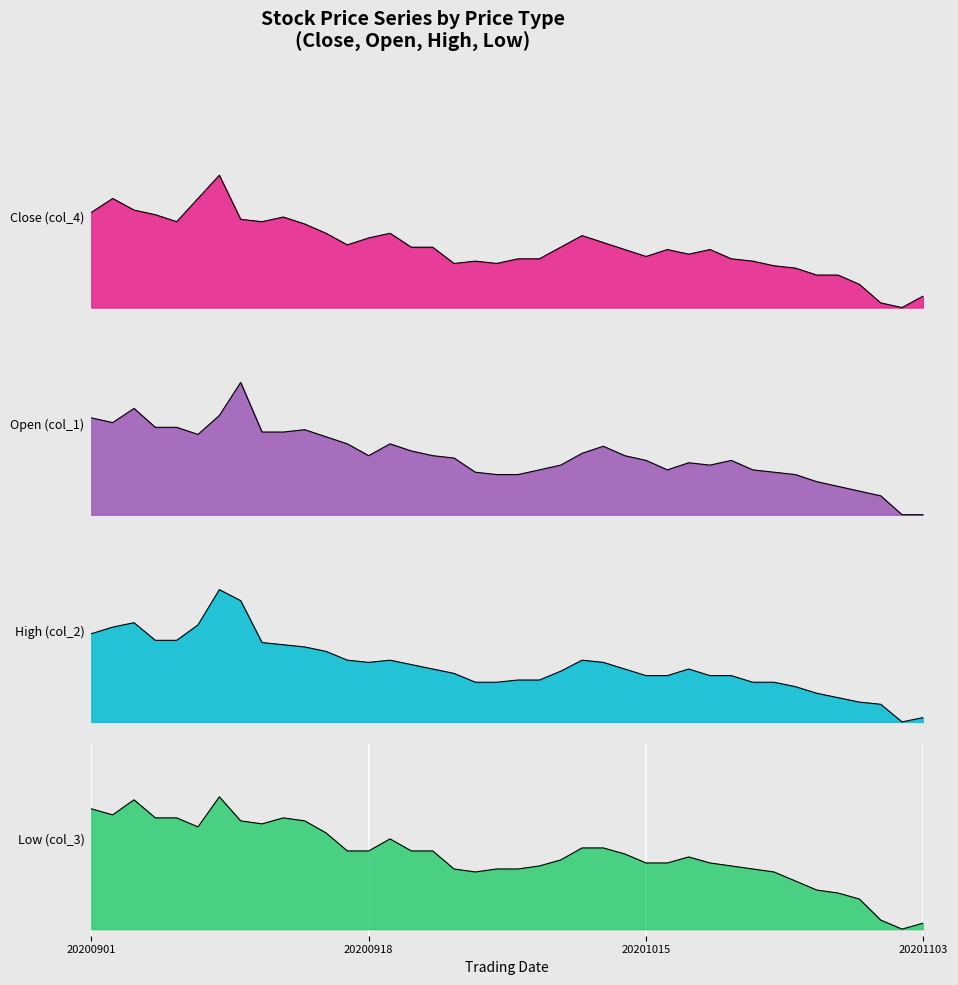

How many lines are shown in the chart?

4